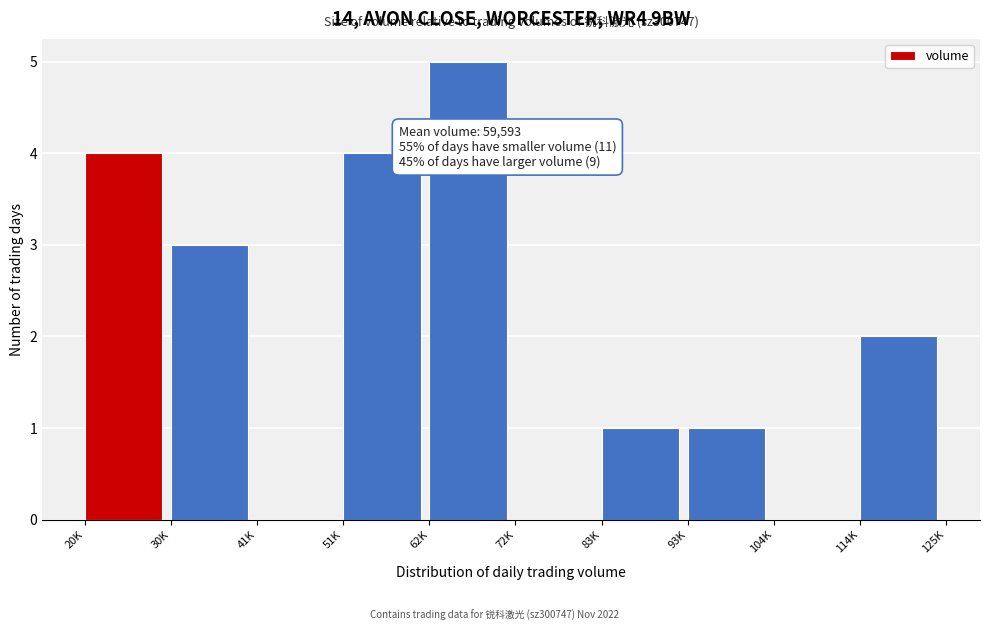

Reading right to left, extract all data points from this chart.

114K=2	104K=0	93K=1	83K=1	72K=0	62K=5	51K=4	41K=0	30K=3	20K=4